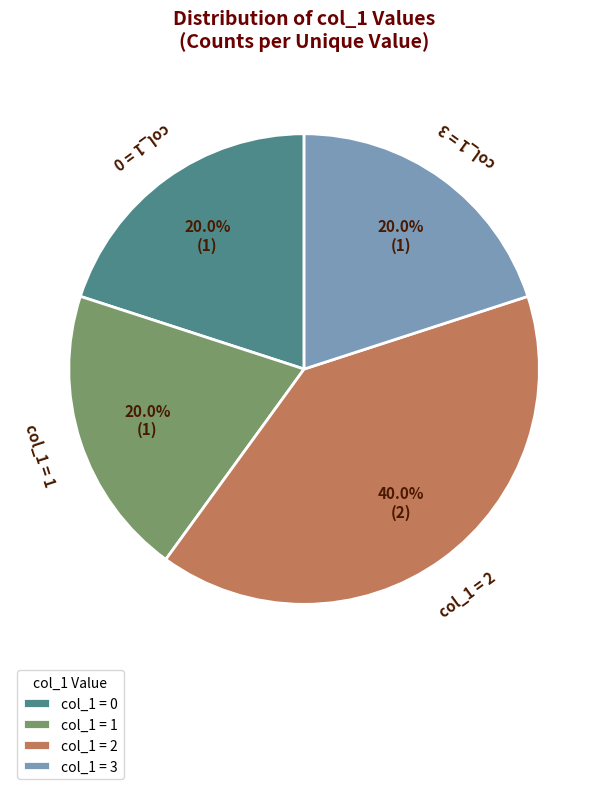

Does col_1 = 2 represent more than half of the total?

No